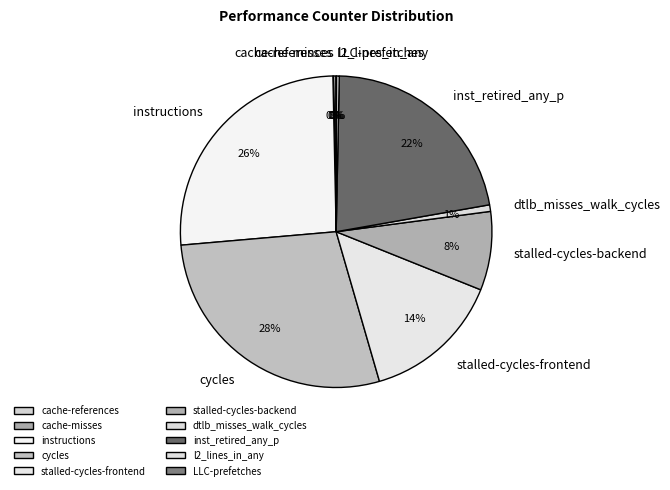

Is the sum of l2_lines_in_any and stalled-cycles-backend greater than half?

No